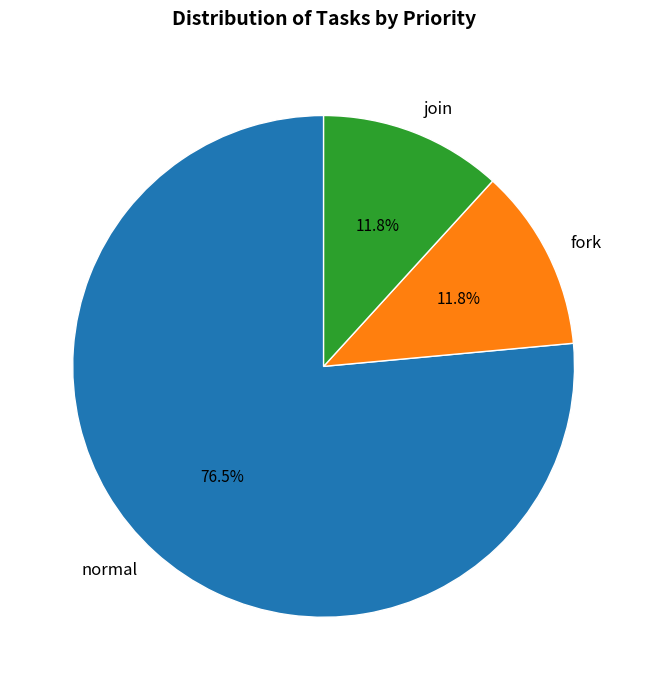

Combined, do join and normal account for over 50%?

Yes